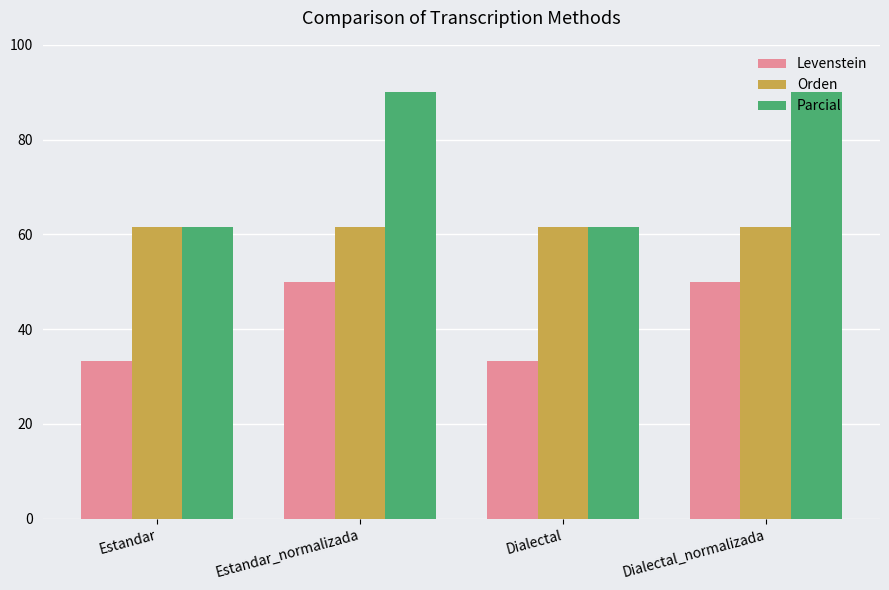

Reading right to left, list all the values displayed in this chart.

Levenstein: Dialectal_normalizada=50.0	Dialectal=33.3	Estandar_normalizada=50.0	Estandar=33.3
Orden: Dialectal_normalizada=61.5	Dialectal=61.5	Estandar_normalizada=61.5	Estandar=61.5
Parcial: Dialectal_normalizada=90.0	Dialectal=61.5	Estandar_normalizada=90.0	Estandar=61.5